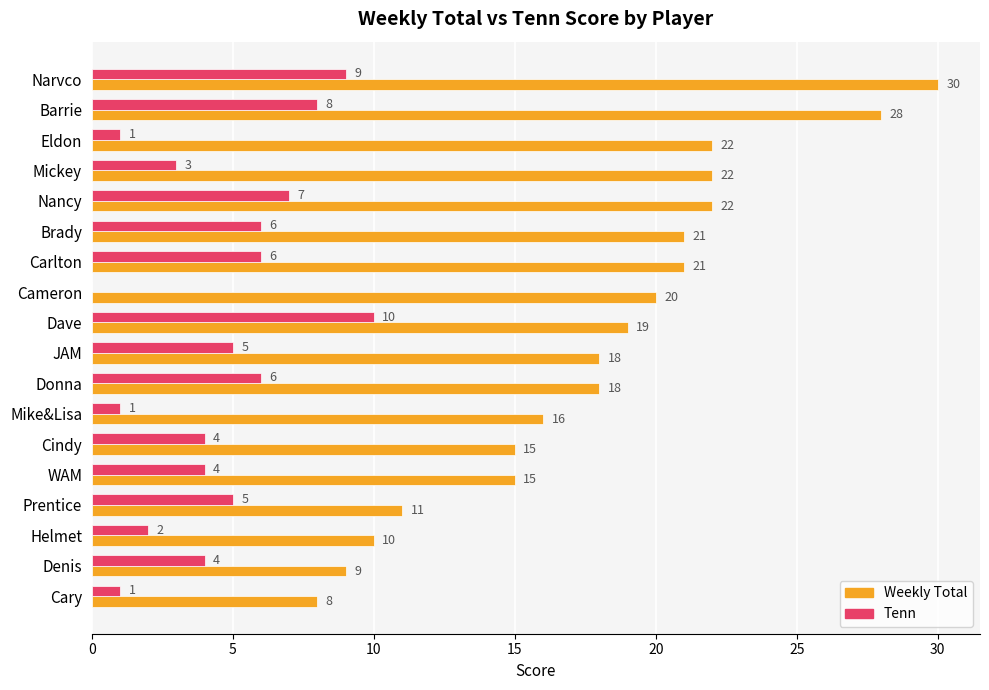

True or false: Tenn has a value of 13 at Dave.

False